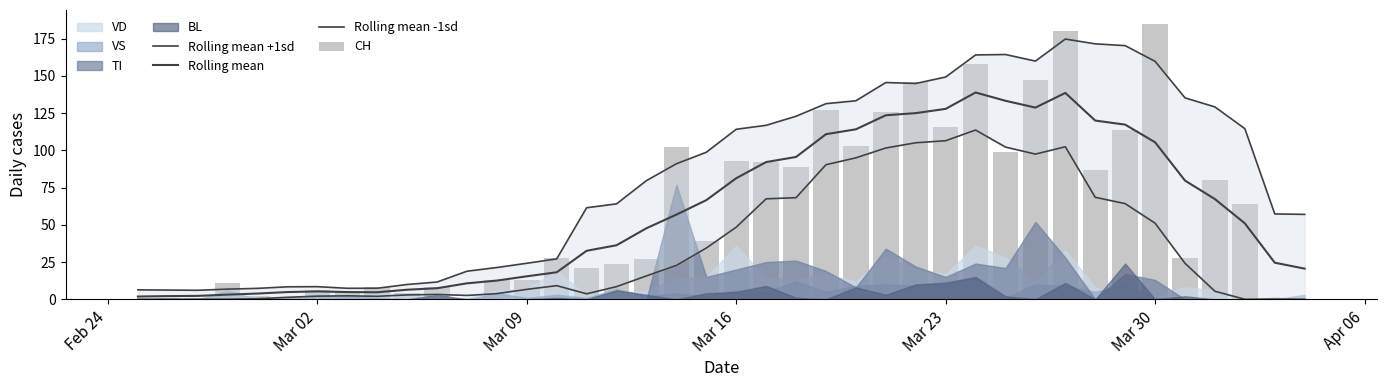

Which series has the largest total across all categories?

Rolling mean +1sd